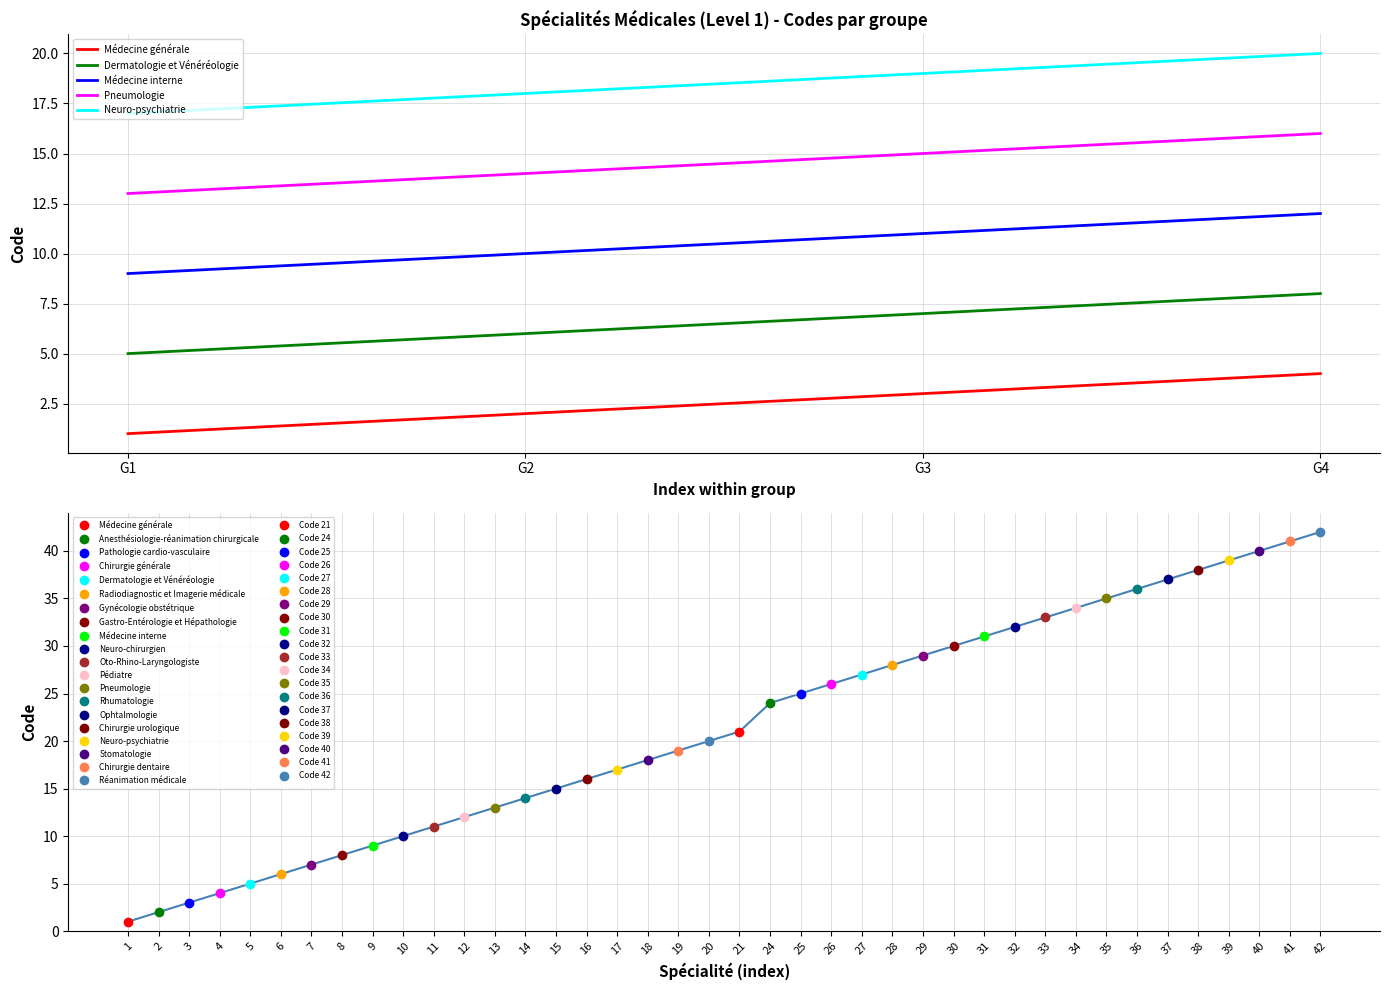

Rank the series by their maximum value, from lowest to highest.

Médecine générale, Dermatologie et Vénéréologie, Médecine interne, Pneumologie, Neuro-psychiatrie